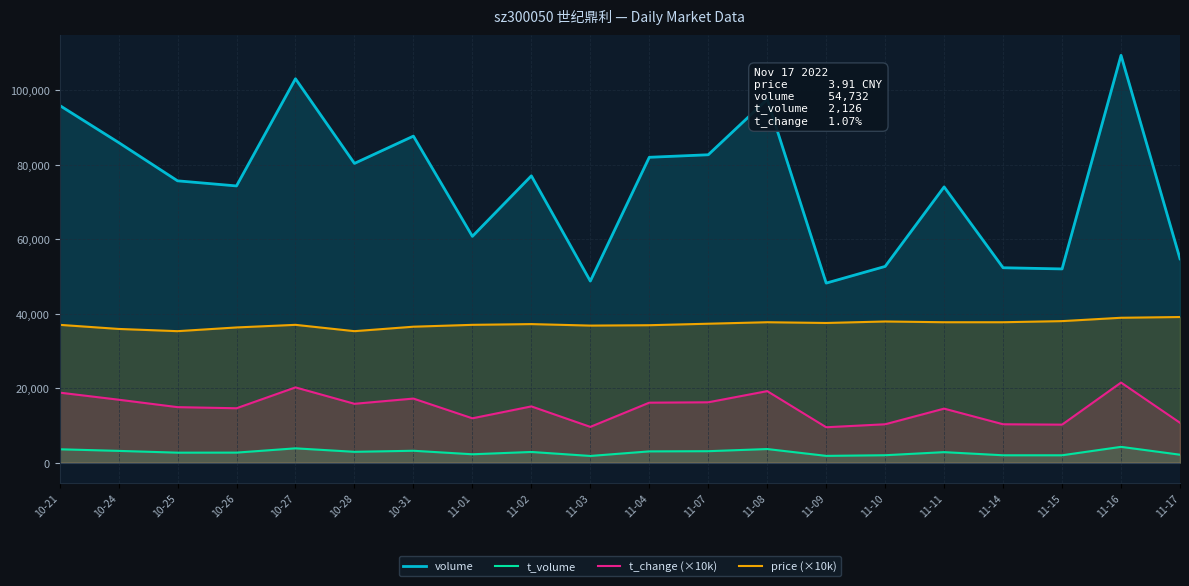

Is it true that t_volume equals 3186.0 at 10-31?

True